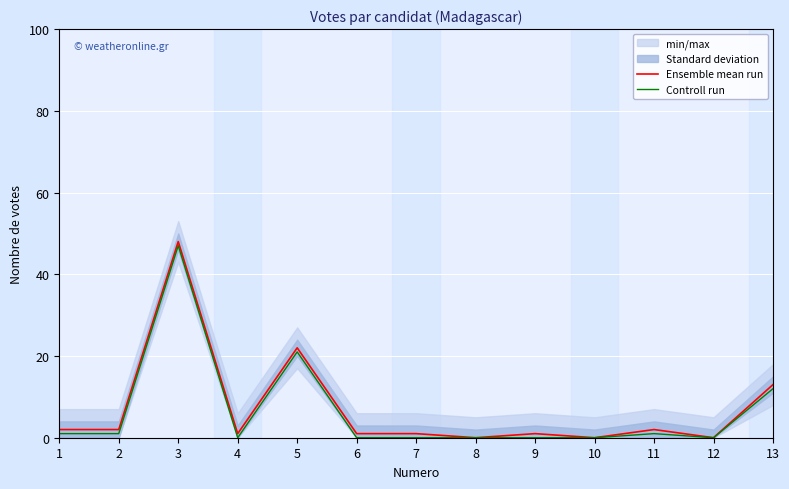

Which has a higher value, 3 or 11?

3